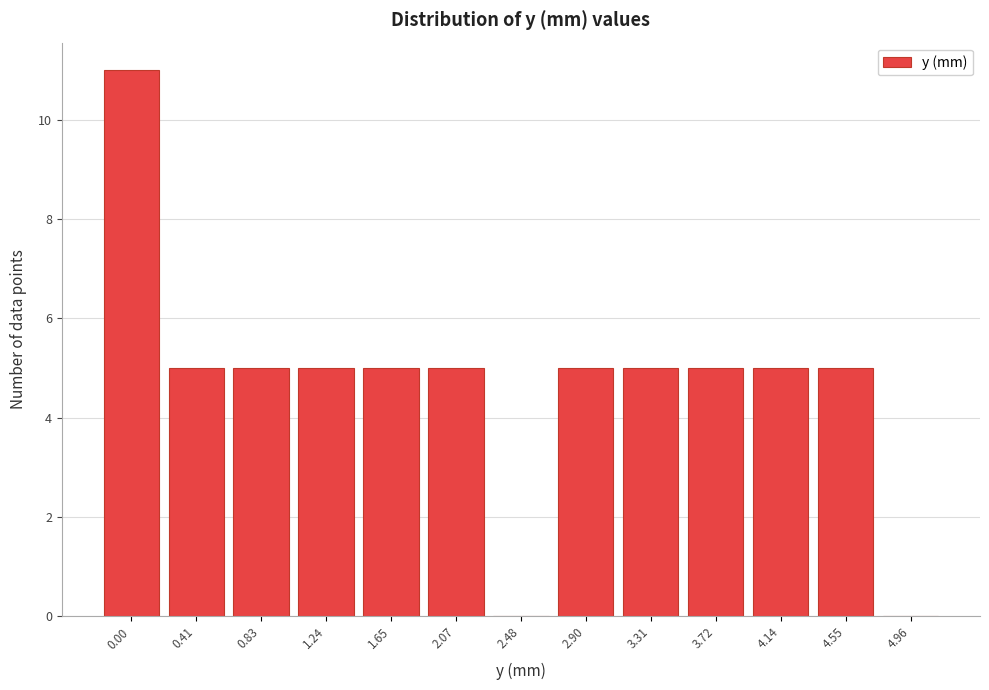

Reading right to left, extract all data points from this chart.

4.96=0	4.55=5	4.14=5	3.72=5	3.31=5	2.90=5	2.48=0	2.07=5	1.65=5	1.24=5	0.83=5	0.41=5	0.00=11